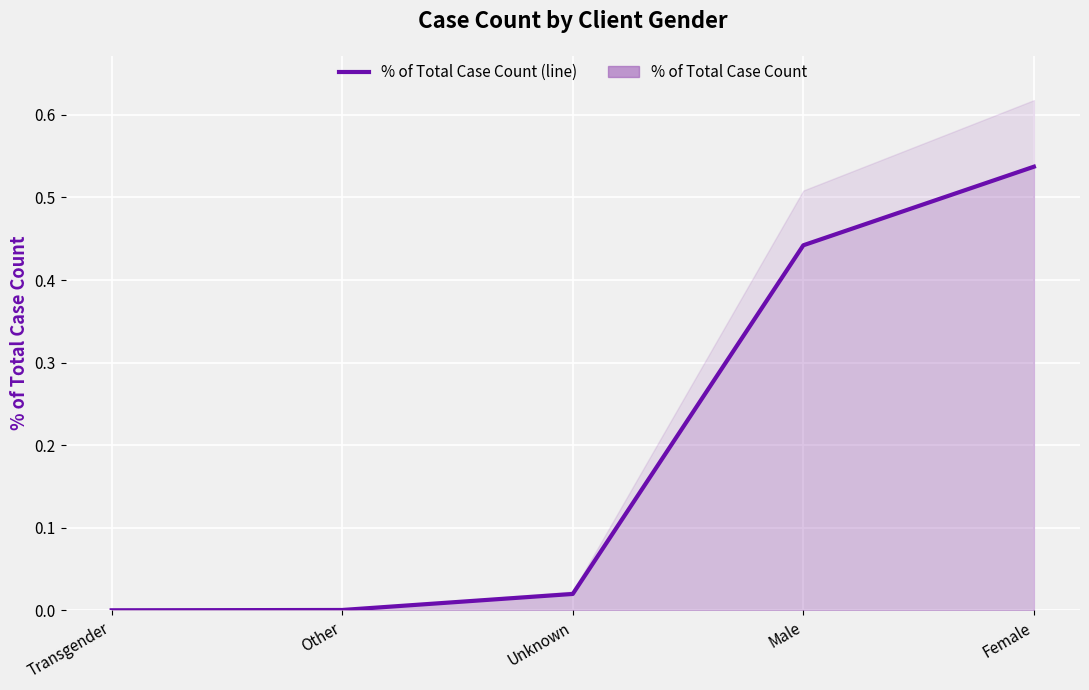

What is the change in value from Transgender to Female?

+0.5